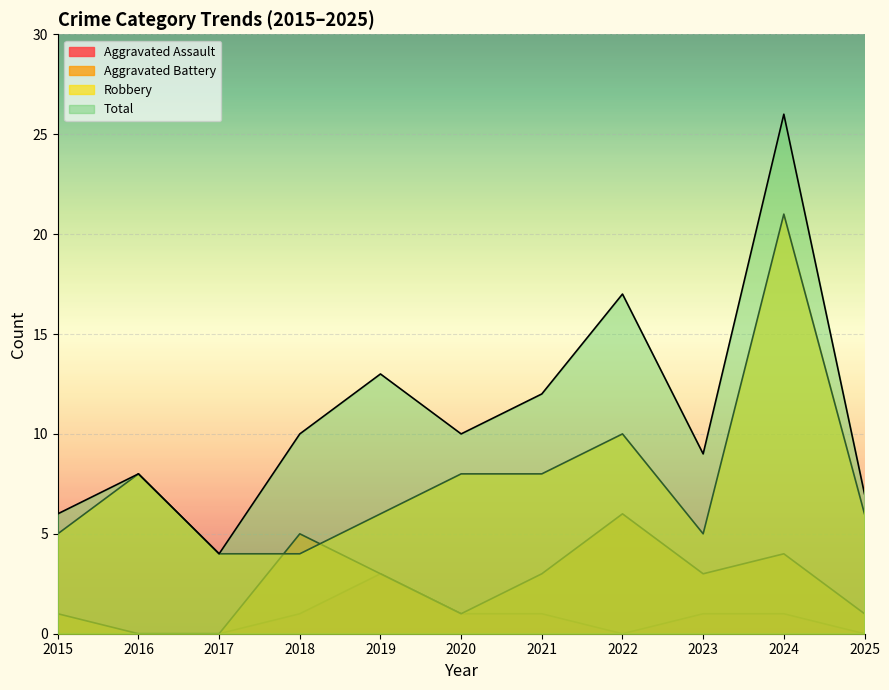

How many lines are shown in the chart?

4